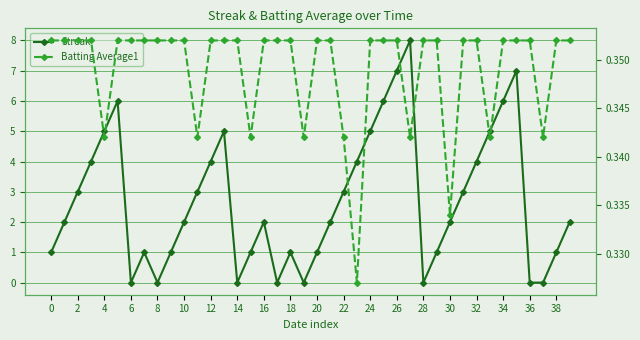

At which category is the sum across all series the highest?

27